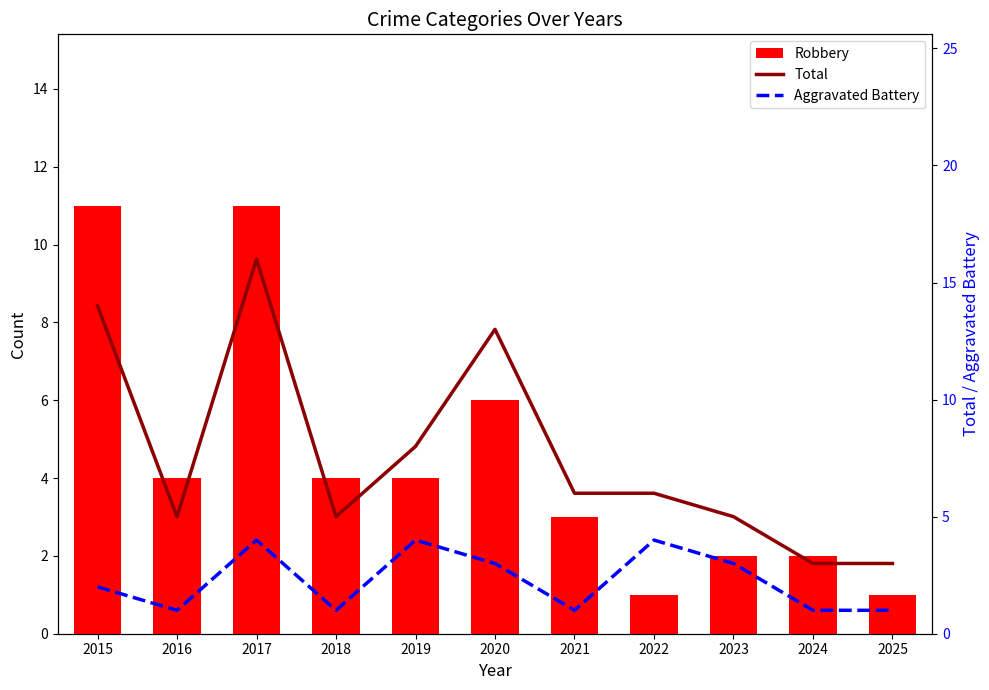

At which category is the sum across all series the highest?

2017